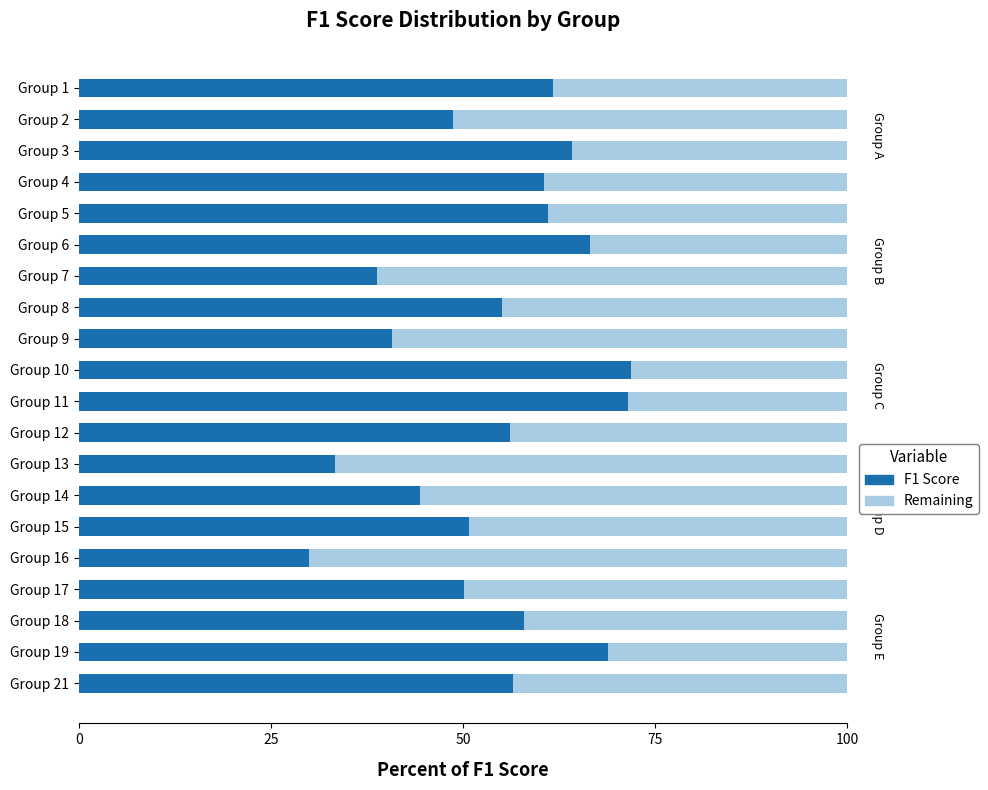

What are all the series names shown in the legend?

F1 Score, Remaining